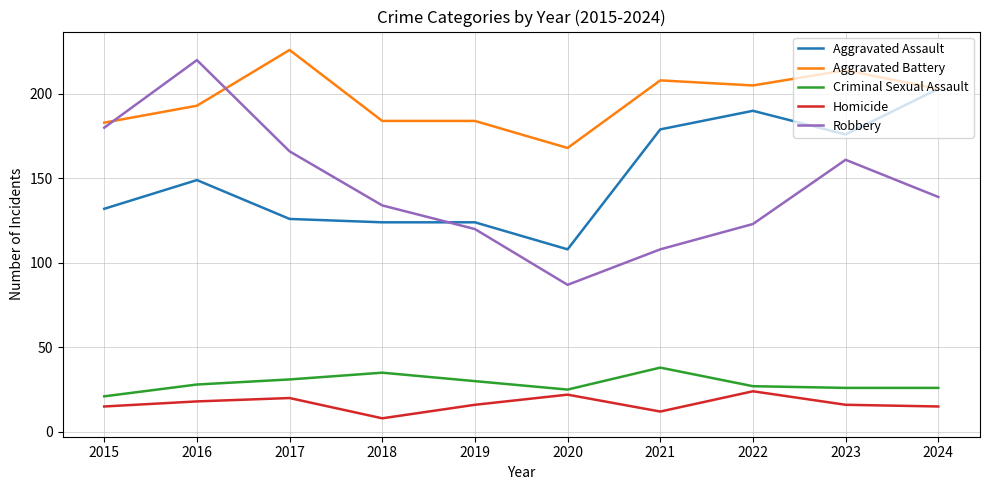

List the series in order of their peak value, lowest first.

Homicide, Criminal Sexual Assault, Aggravated Assault, Robbery, Aggravated Battery